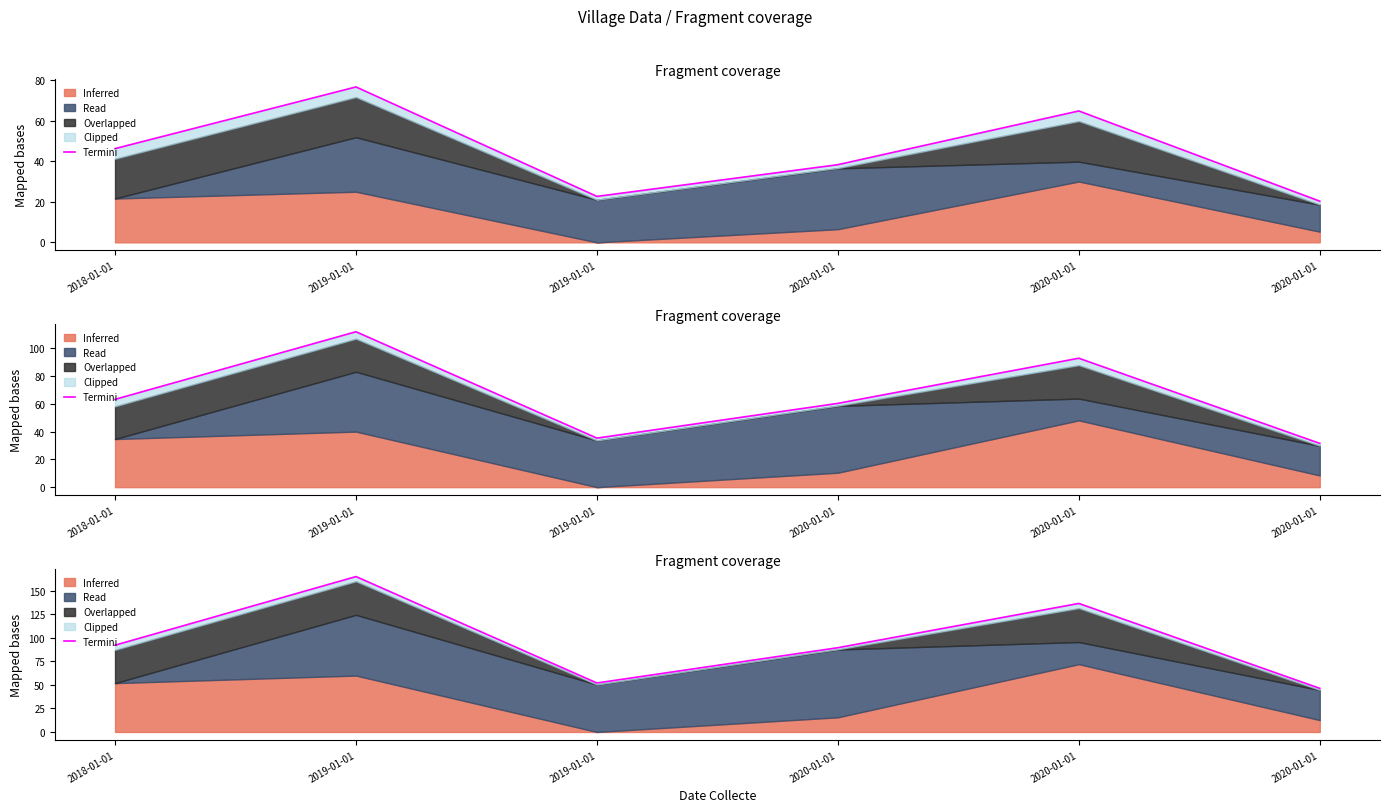

Is it true that the value at 2020-01-01 is 190.5?

False